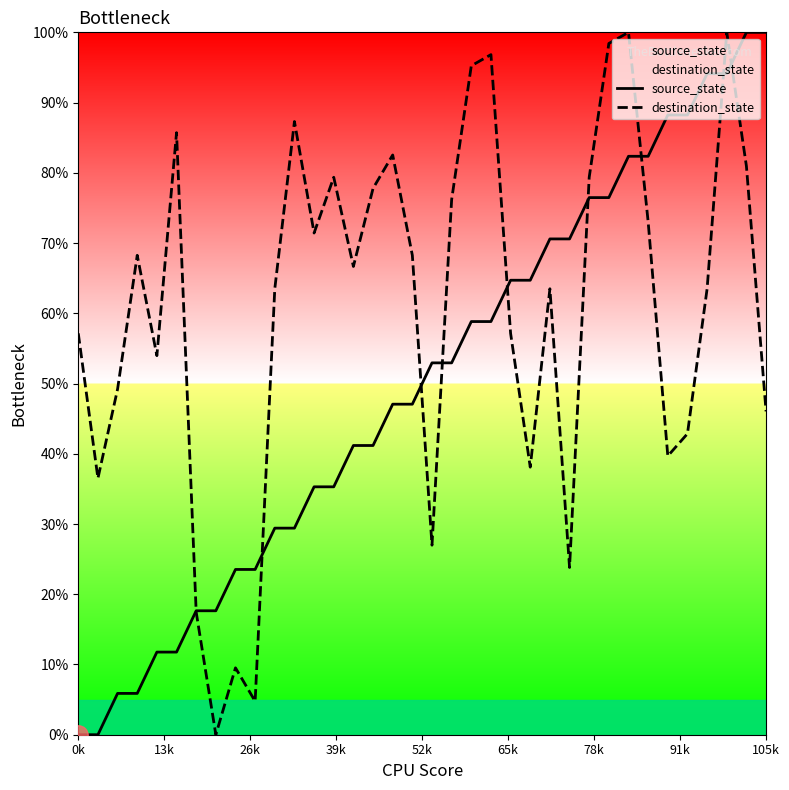

True or false: source_state and destination_state cross at least once.

True